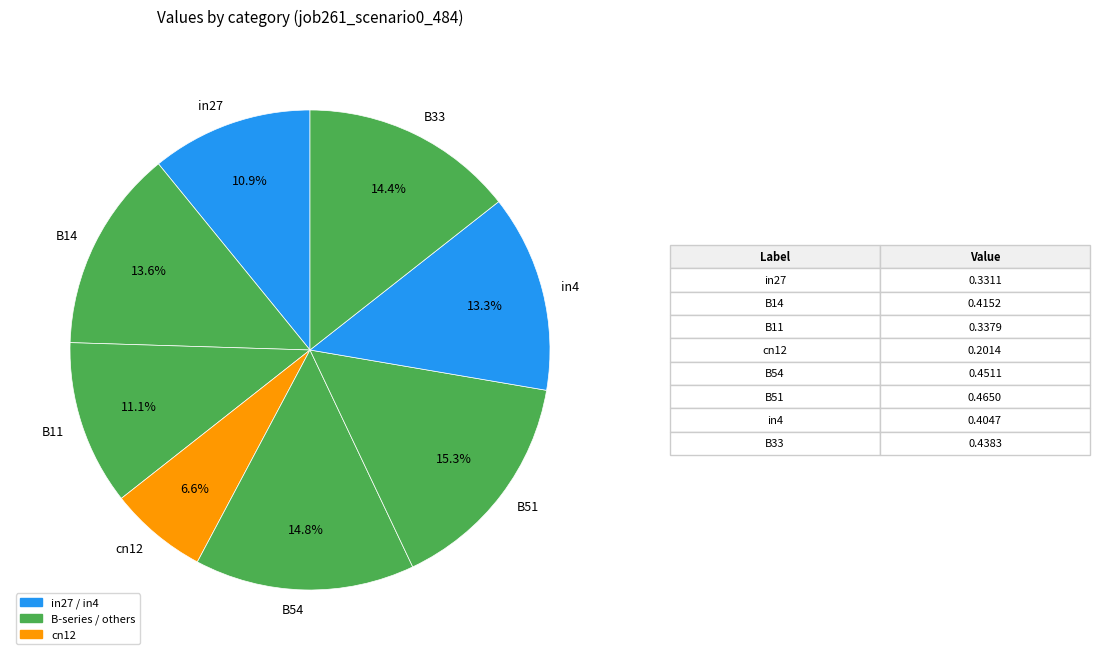

To the nearest percent, what is the difference between the cn12 and B14 slice percentages?

7%